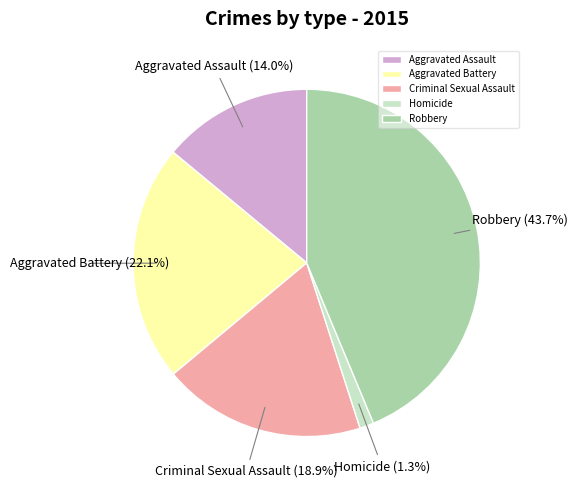

What percentage is the Homicide slice, to the nearest percent?

1%